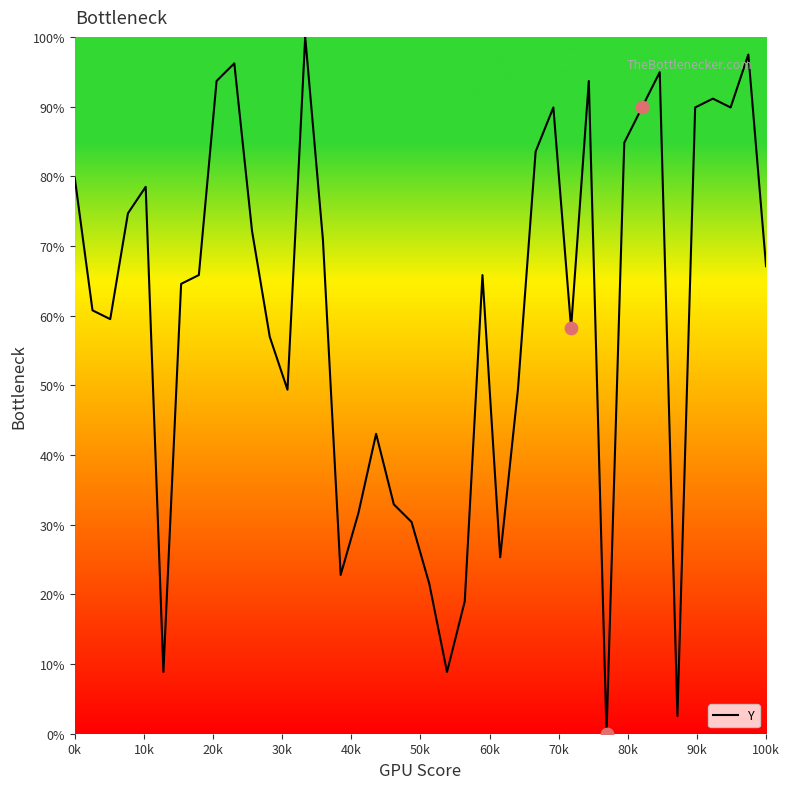

What is the greatest value displayed?

100.0